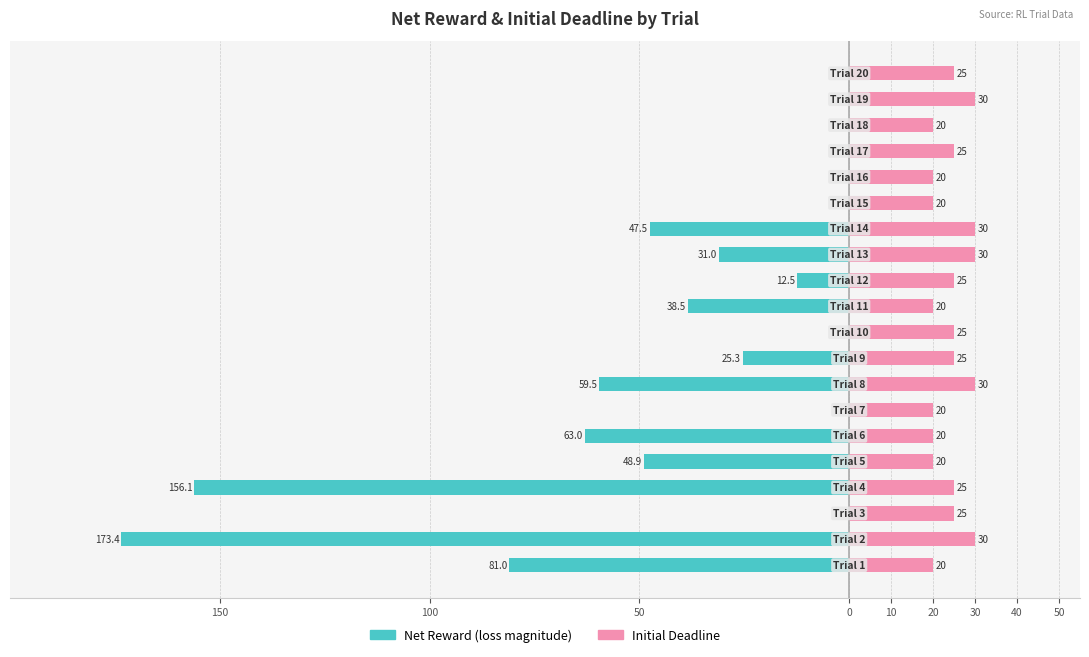

How many data points in Net Reward (loss) are less than -12?

11